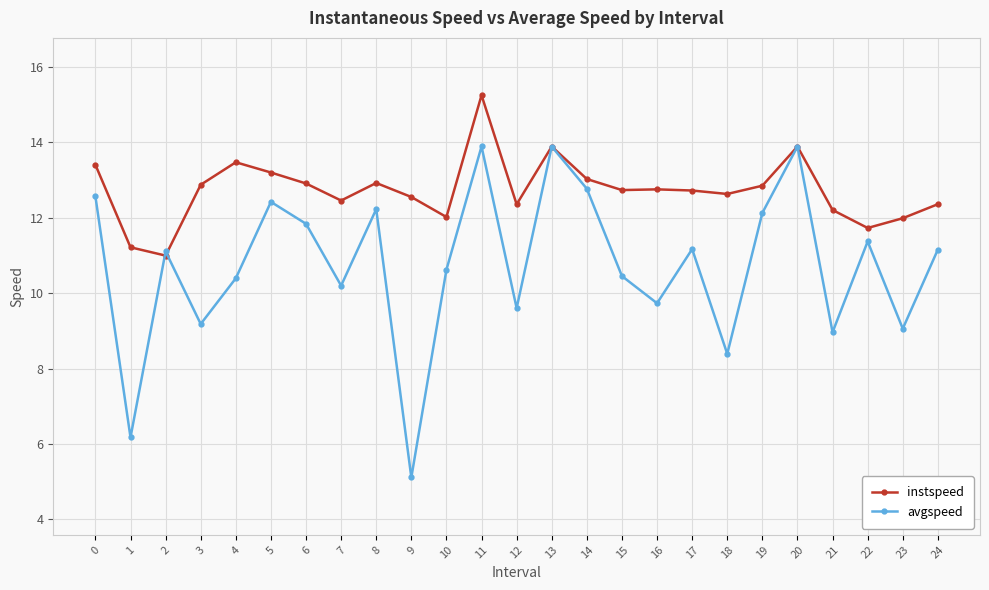

List the series in order of their overall mean, highest first.

instspeed, avgspeed